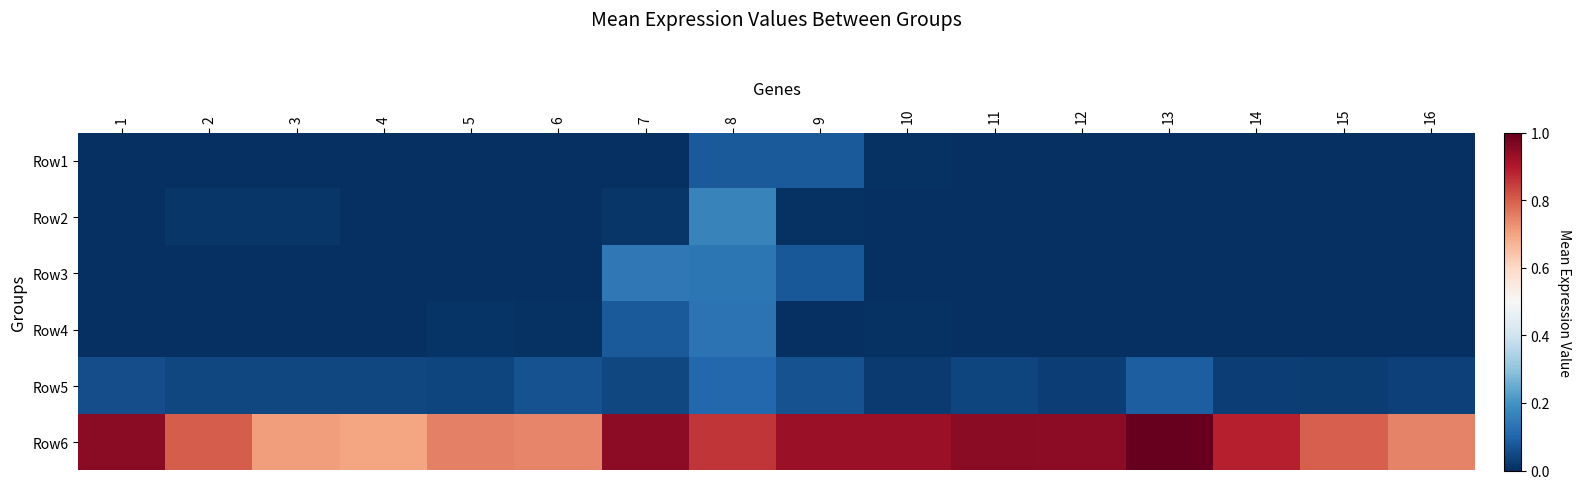

What is the total value across all series at 13?

1.1